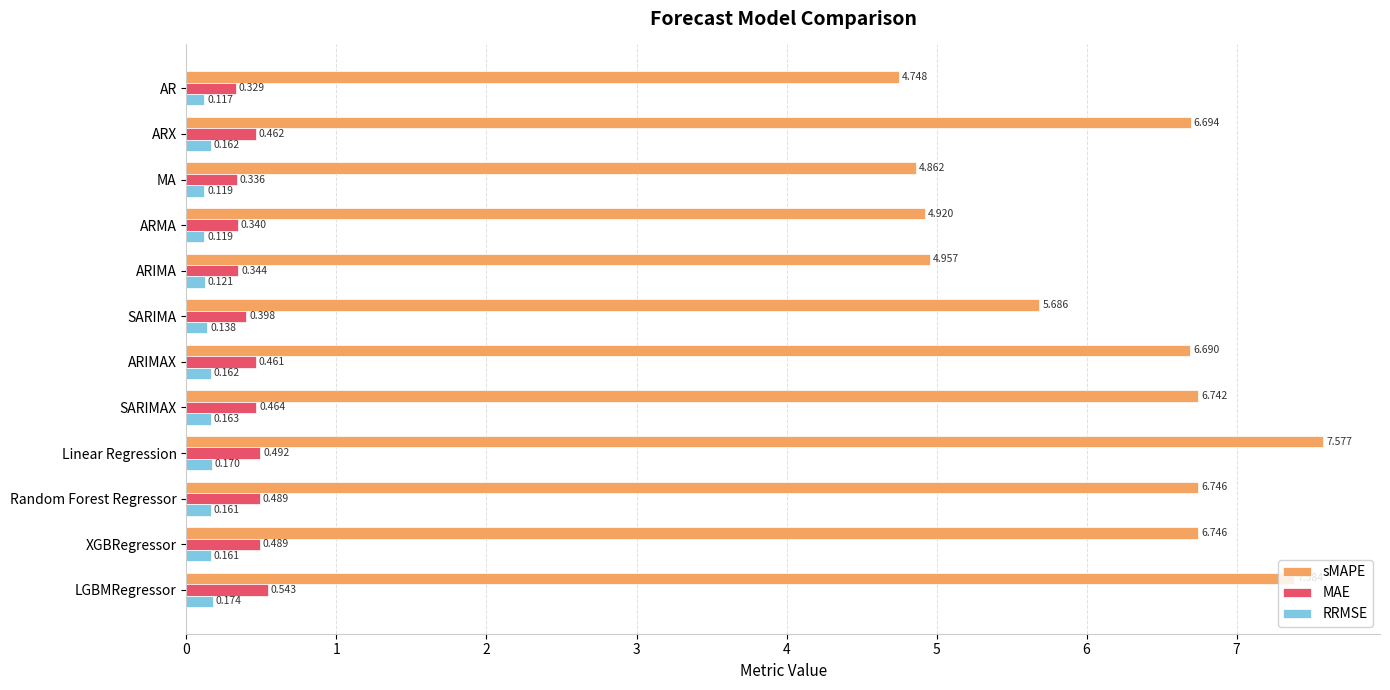

Which category has the lowest value in the RRMSE series?

AR